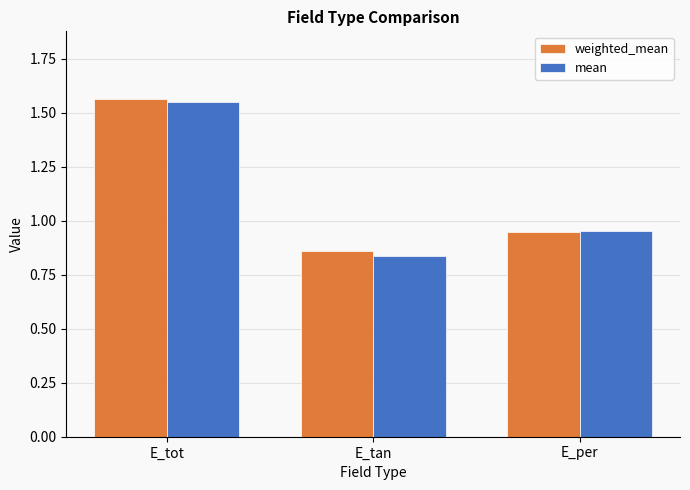

What is the total value across all series at E_tan?

1.7